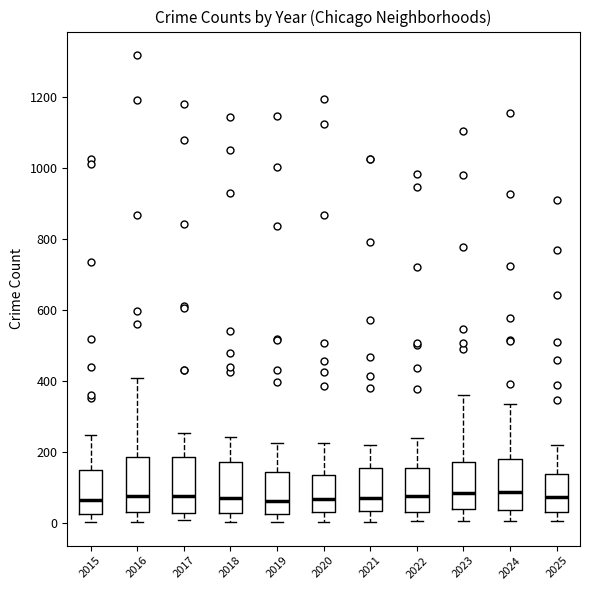

Reading left to right, read every box against the y-axis: the position of its median line, the range the box covers, and the ends of its whiskers. The values are not printed on the chart, so give them approximately, as read against the axis.

2015: median 60, box 20 to 140, whiskers 0 to 240
2016: median 80, box 40 to 180, whiskers 0 to 400
2017: median 80, box 20 to 180, whiskers 0 to 260
2018: median 80, box 20 to 180, whiskers 0 to 240
2019: median 60, box 20 to 140, whiskers 0 to 220
2020: median 60, box 20 to 140, whiskers 0 to 220
2021: median 80, box 40 to 160, whiskers 0 to 220
2022: median 80, box 40 to 160, whiskers 0 to 240
2023: median 80, box 40 to 180, whiskers 0 to 360
2024: median 80, box 40 to 180, whiskers 0 to 340
2025: median 80, box 20 to 140, whiskers 0 to 220